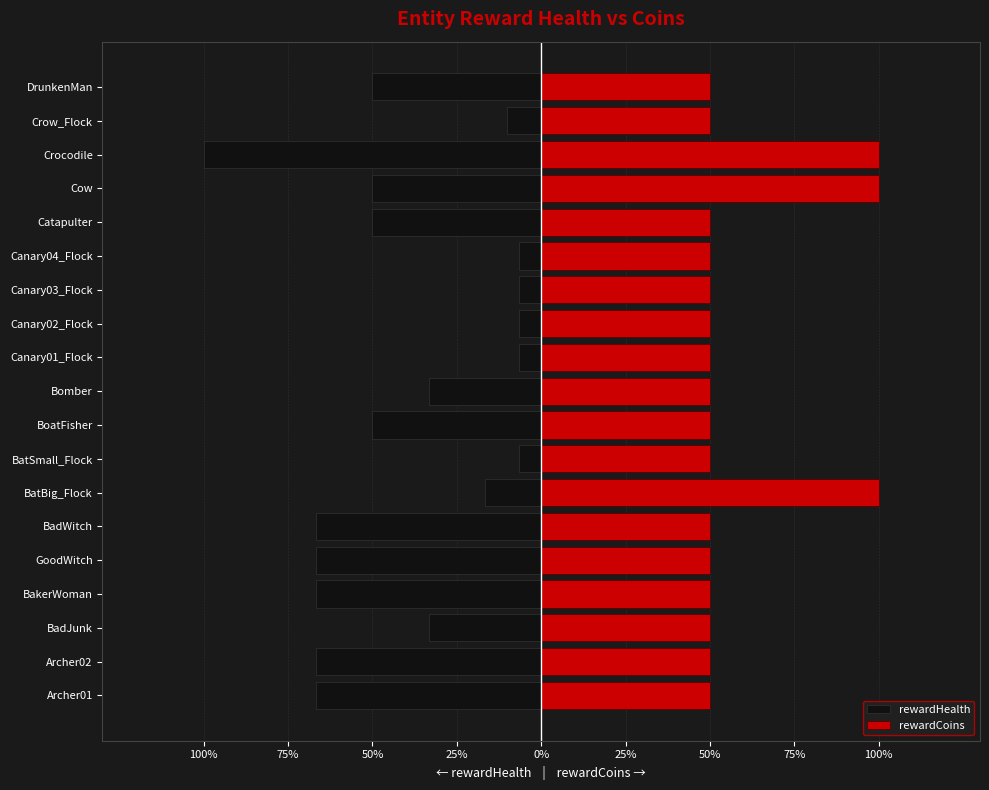

Is it true that rewardHealth equals -0.5 at Canary03_Flock?

False